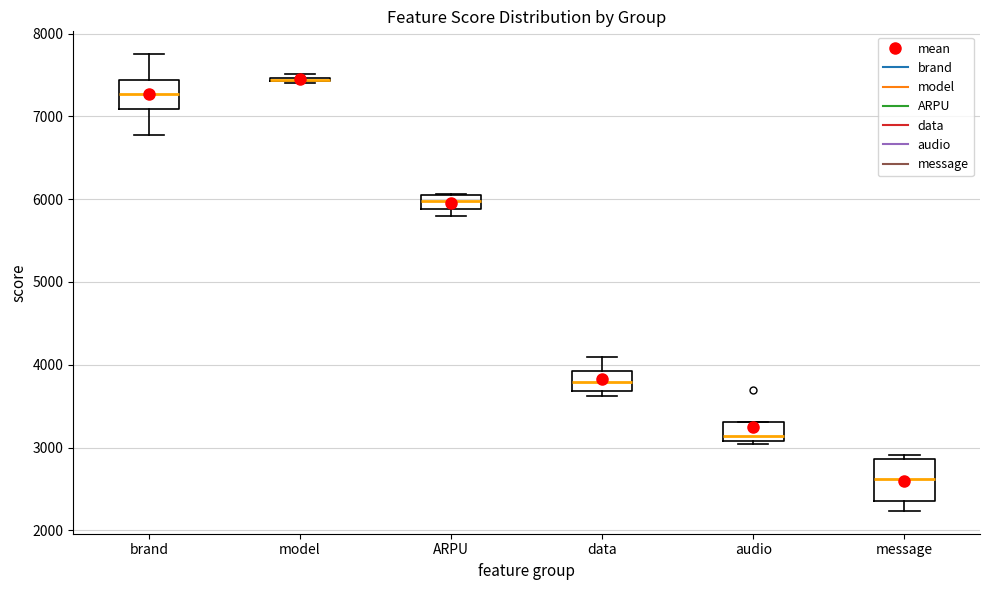

Reading left to right, read every box against the y-axis: the position of its median line, the range the box covers, and the ends of its whiskers. The values are not printed on the chart, so give them approximately, as read against the axis.

brand: median 7300, box 7100 to 7400, whiskers 6800 to 7800
model: box collapsed to a line at 7400, whiskers 7400 to 7500
ARPU: median 6000, box 5900 to 6100, whiskers 5800 to 6100
data: median 3800, box 3700 to 3900, whiskers 3600 to 4100
audio: median 3100 (just above the box's lower edge), box 3100 to 3300, whiskers 3000 to 3300
message: median 2600, box 2400 to 2900, whiskers 2200 to 2900 (just above the box's upper edge)